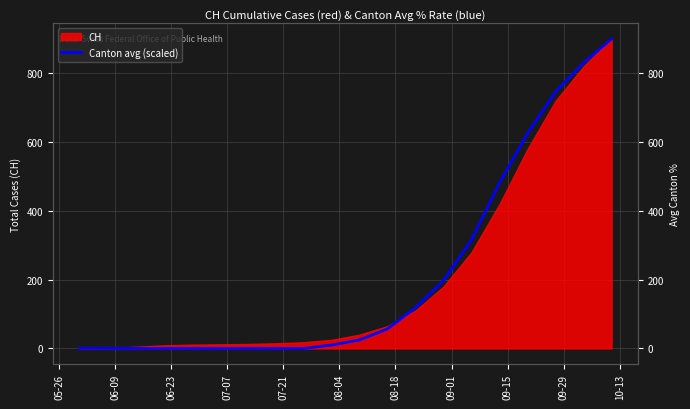

How many lines are shown in the chart?

1